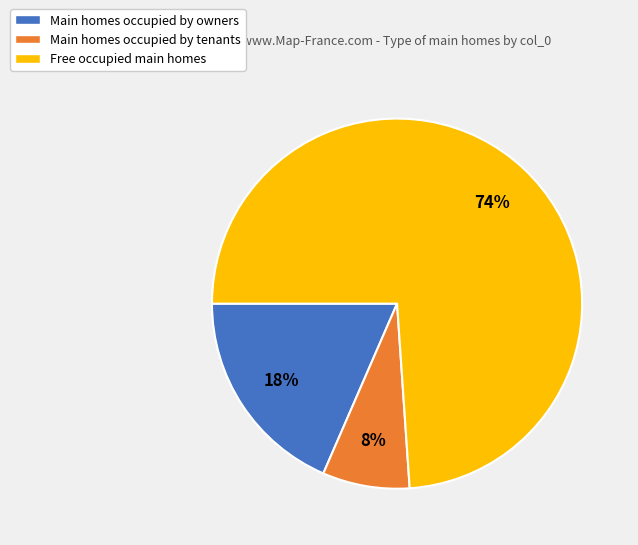

Count the number of slices in the pie.

3